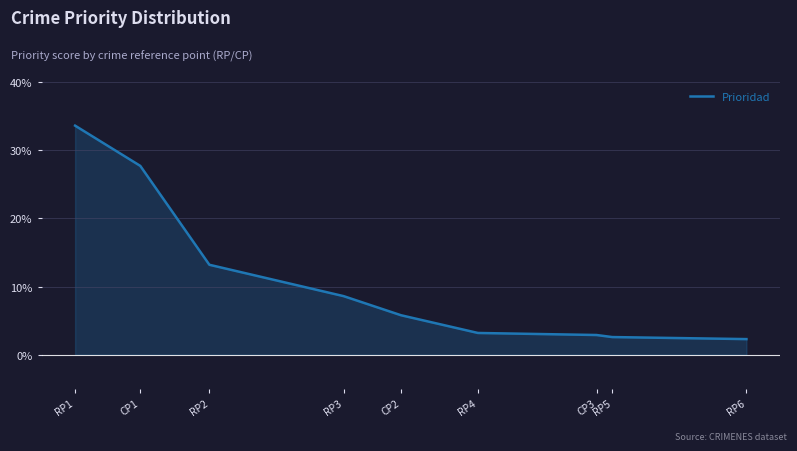

What is the label of the 7th point from the right?

RP2